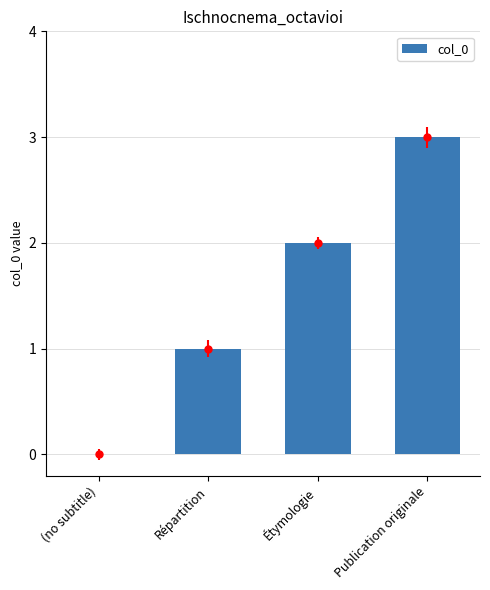

Reading right to left, transcribe all the data shown in this chart.

3	2	1	0